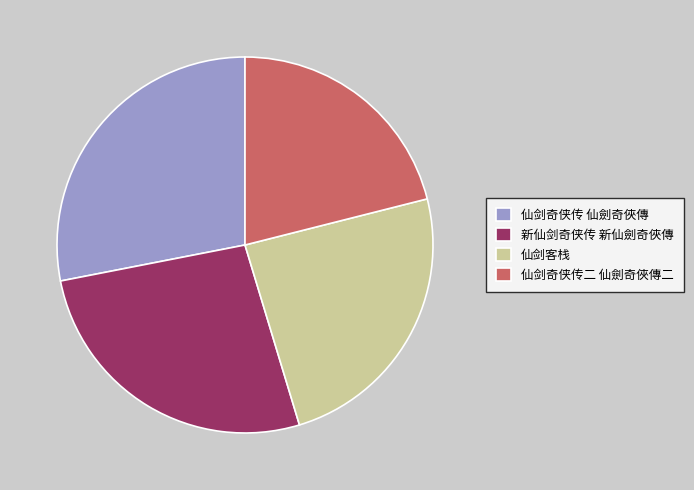

Approximately how many times larger is the value at 新仙剑奇侠传 新仙劍奇俠傳 compared to 仙剑客栈?

1.1